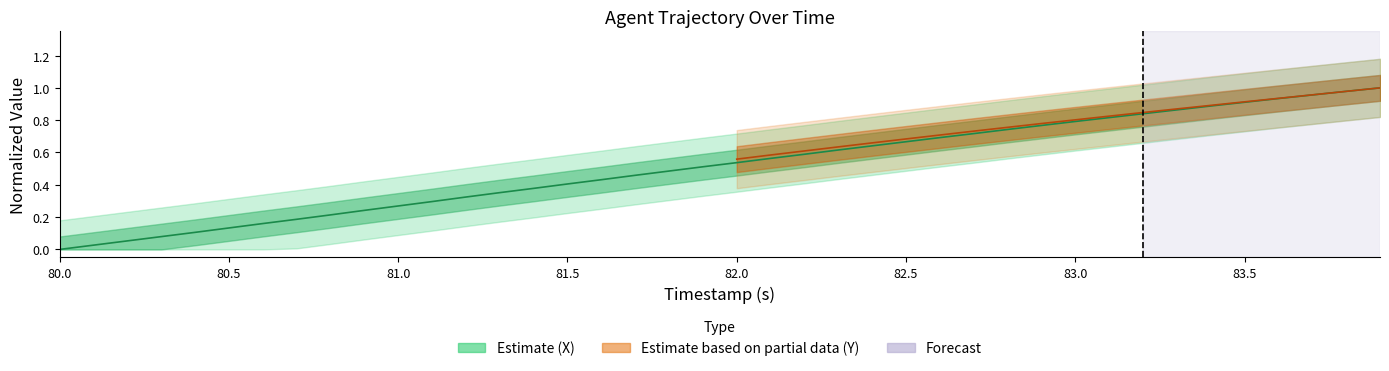

Is it true that the value at 83.1 is 0.8?

True